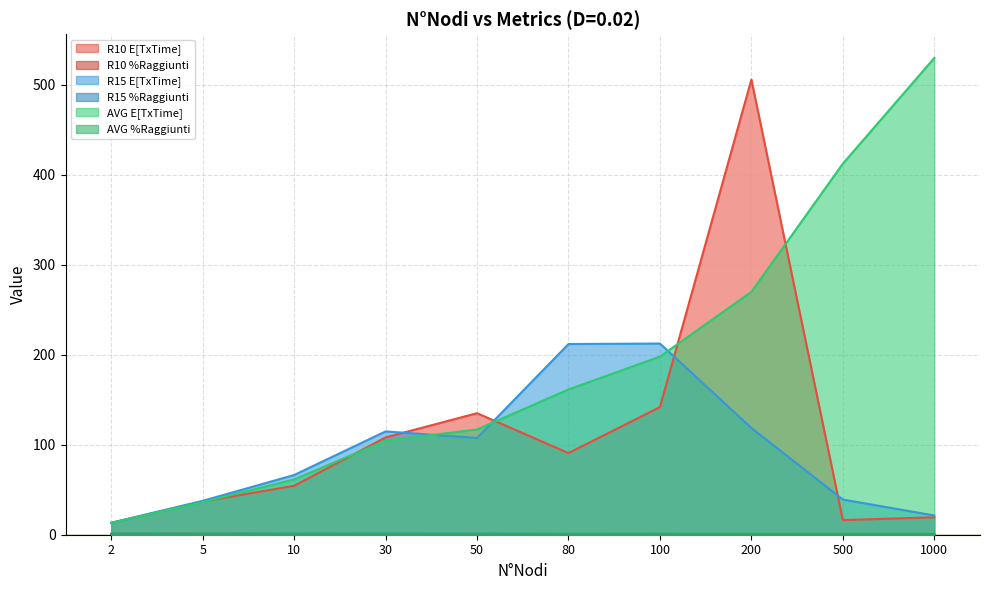

What is the difference between the maximum and minimum values in the R10 E[TxTime] series?

492.9